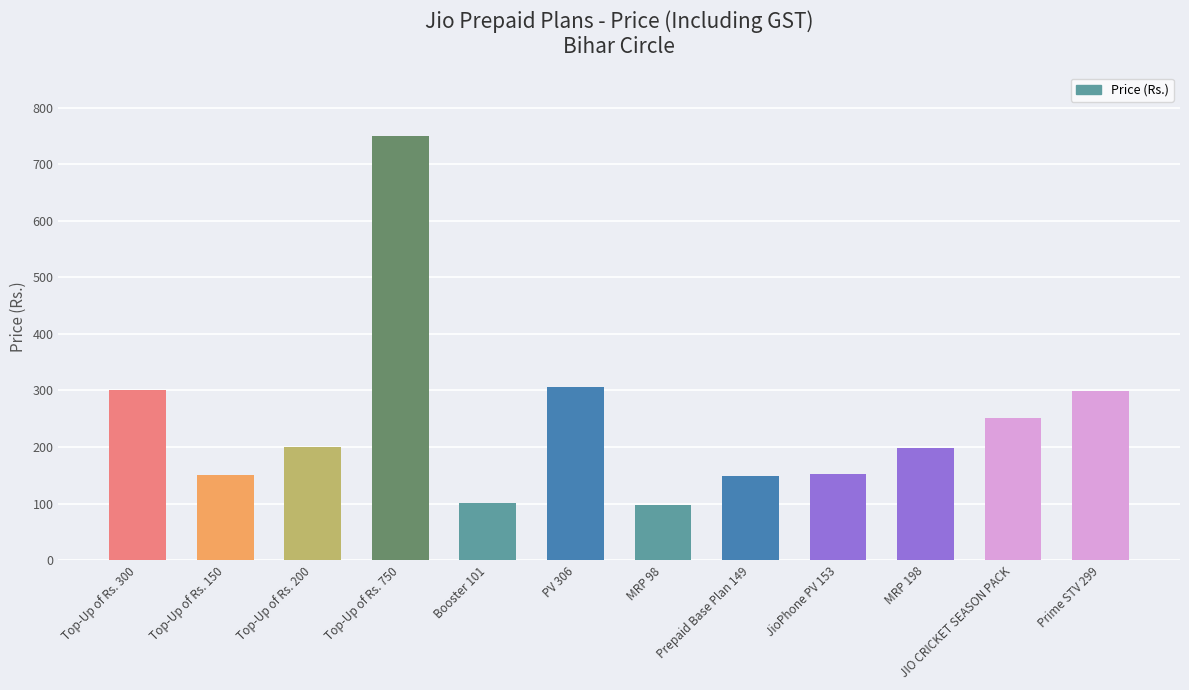

What is the value of the 6th bar from the left?

306